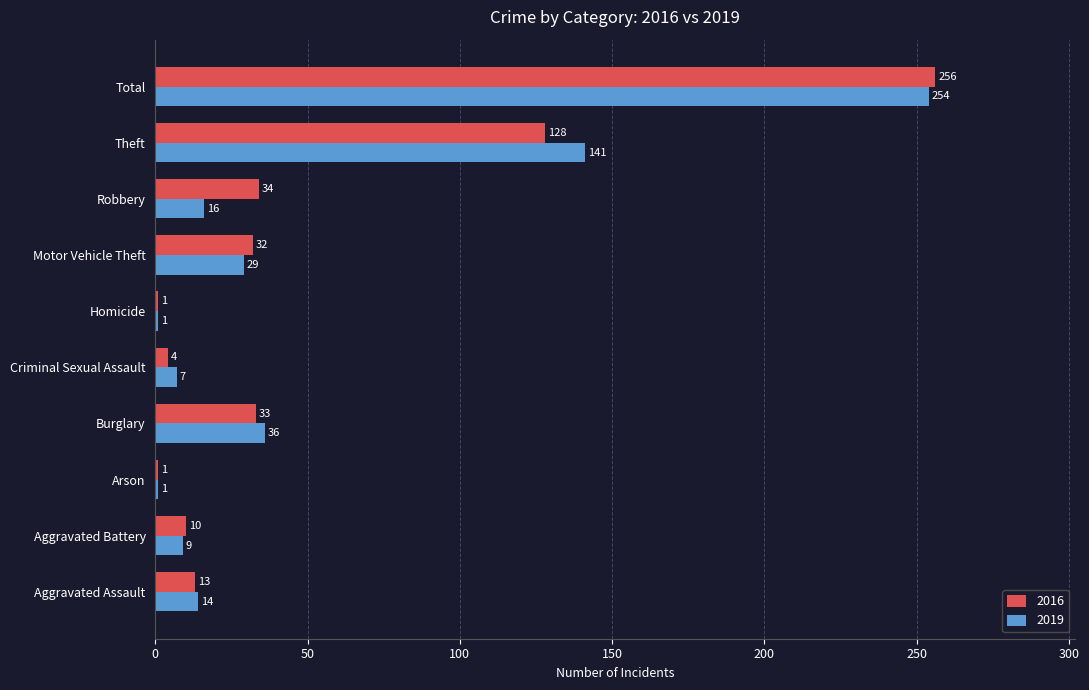

At Aggravated Battery, list the series in order from largest to smallest.

2016, 2019